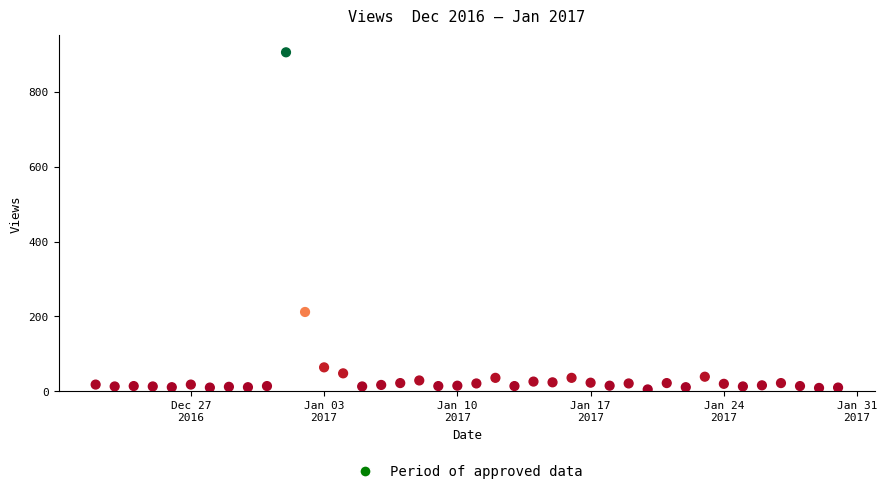

What is the range of Y values (max minus min)?

901